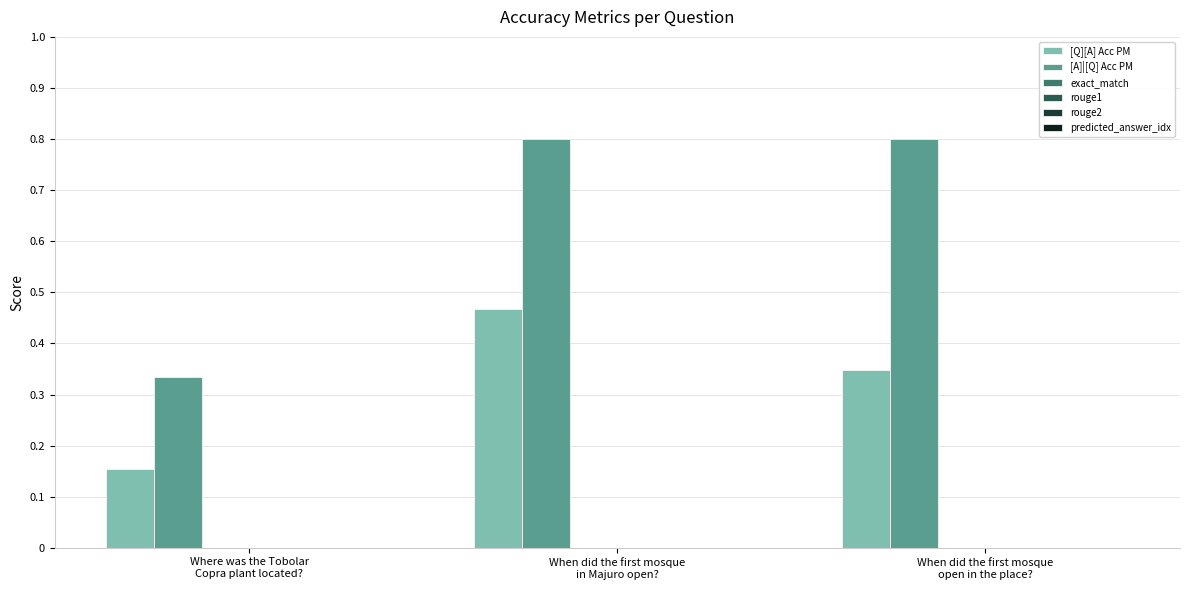

At how many categories does at least one series exceed 0?

3